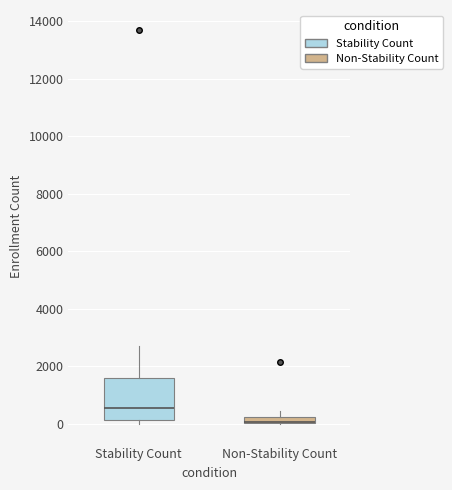

Which box is the tallest, from its lower edge to its upper edge?

Stability Count